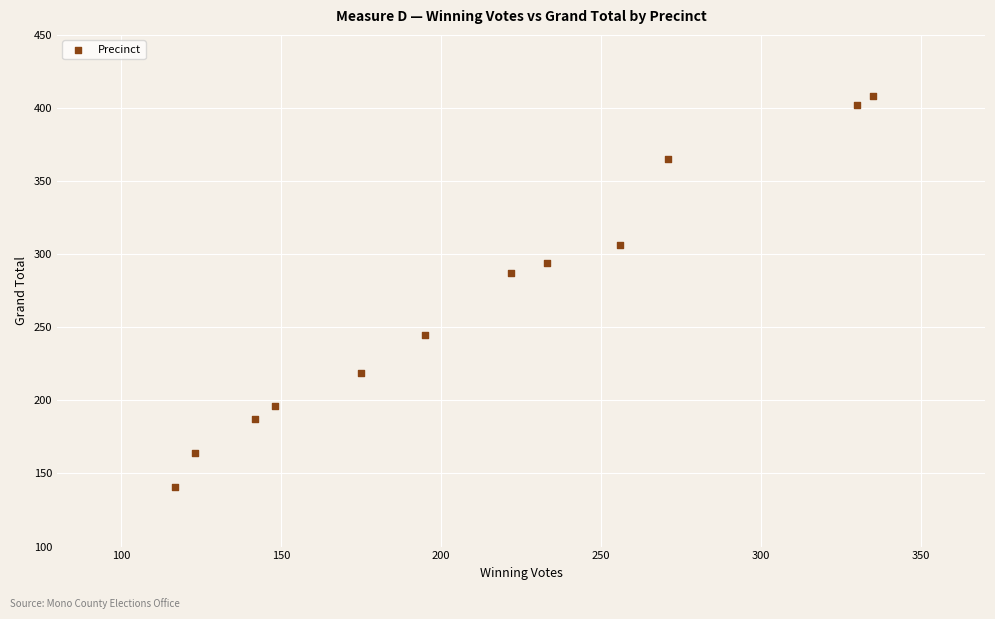

What is the average X value?

212